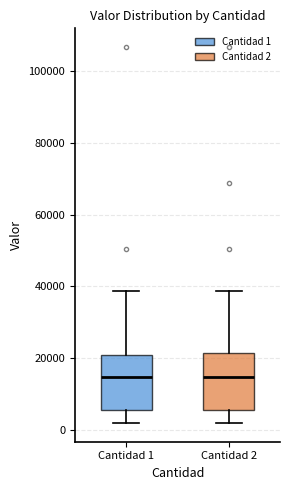

Reading left to right, transcribe this box plot: for each box, give where its median line is, the range the box spans, and where its two whiskers end, as read against the y-axis. The values are not printed on the chart, so give them approximately, as read against the axis.

Cantidad 1: median 14000, box 6000 to 20000, whiskers 2000 to 38000
Cantidad 2: median 14000, box 6000 to 22000, whiskers 2000 to 38000